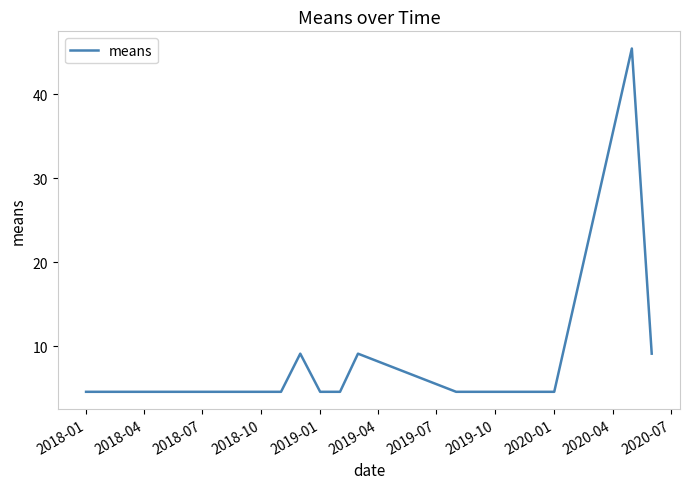

What is the difference between the maximum and minimum values?

40.9